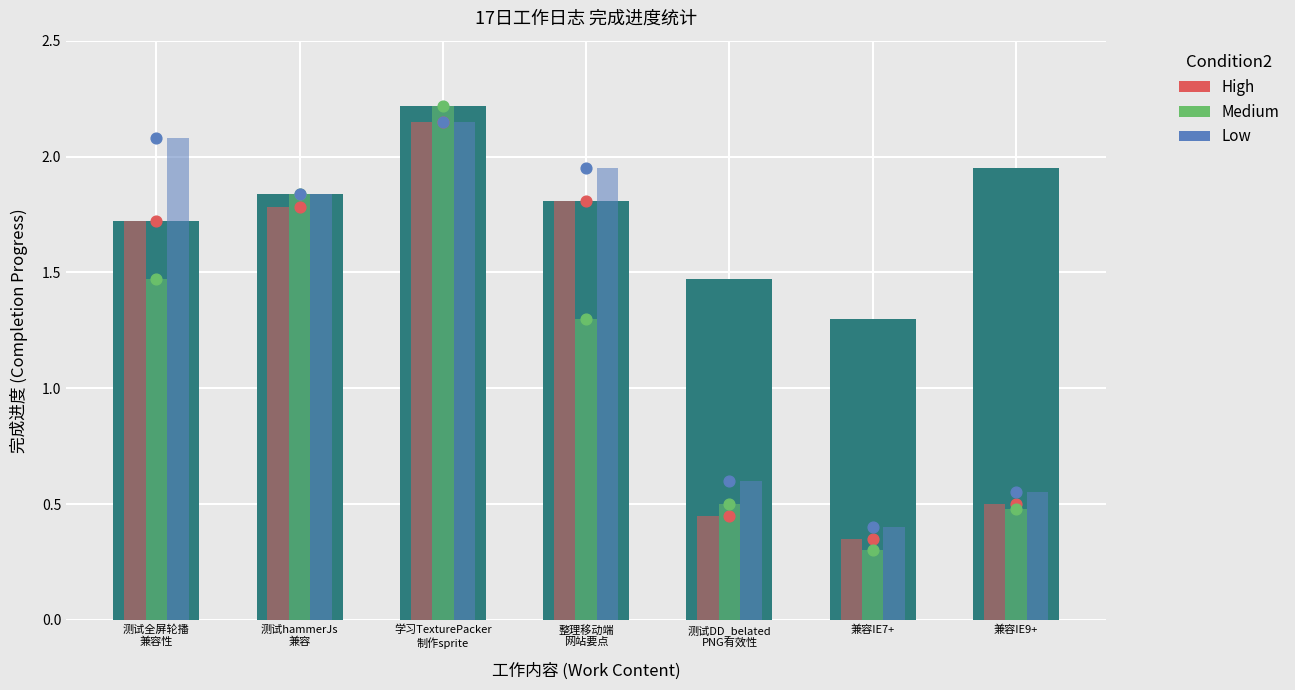

Which series reaches the maximum Y coordinate?

Bar (完成进度)